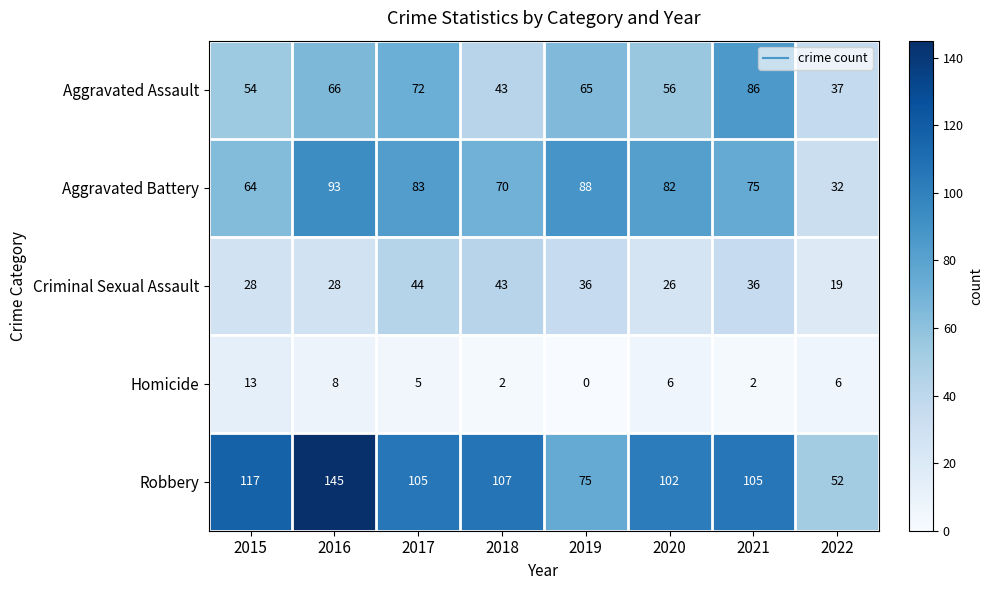

Between 2016 and 2018, which series saw the biggest shift?

Robbery